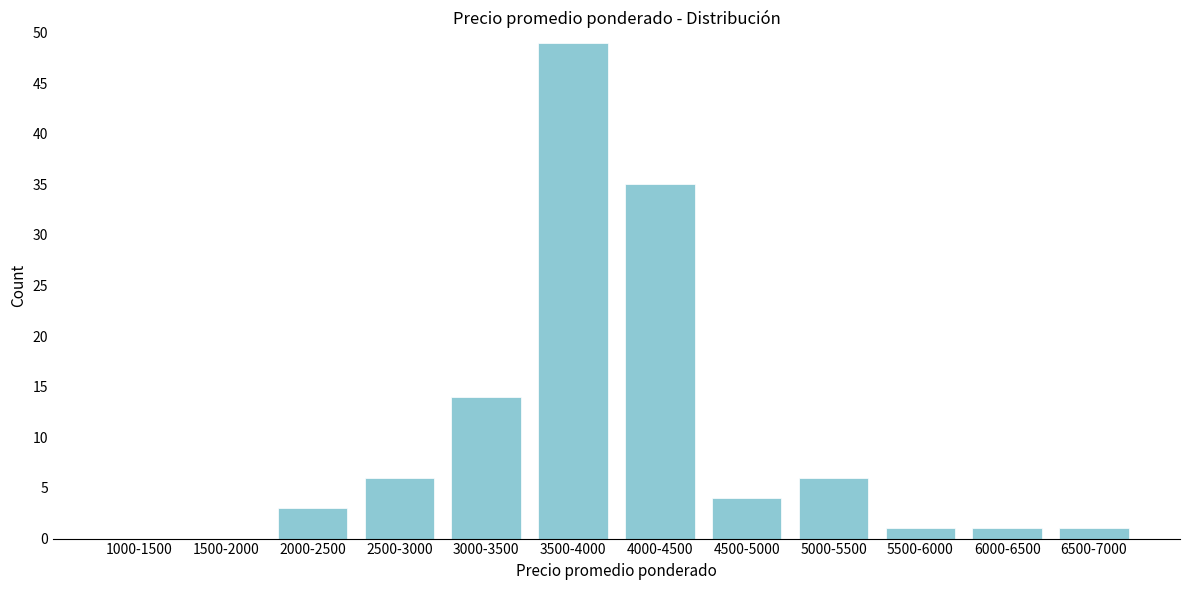

Reading left to right, extract all data points from this chart.

1000-1500=0	1500-2000=0	2000-2500=3	2500-3000=6	3000-3500=14	3500-4000=49	4000-4500=35	4500-5000=4	5000-5500=6	5500-6000=1	6000-6500=1	6500-7000=1